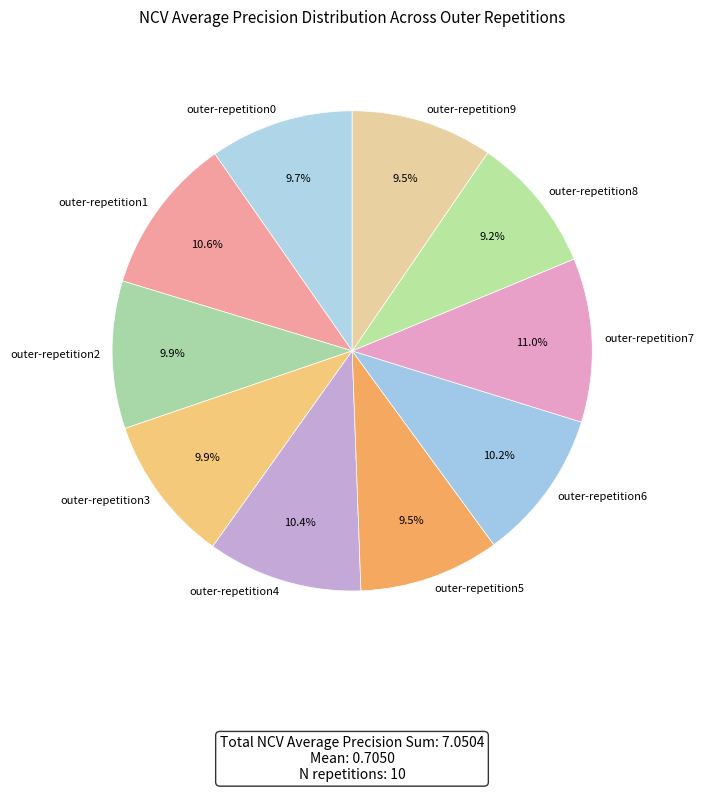

What percentage is NOT represented by outer-repetition1?

89.4%